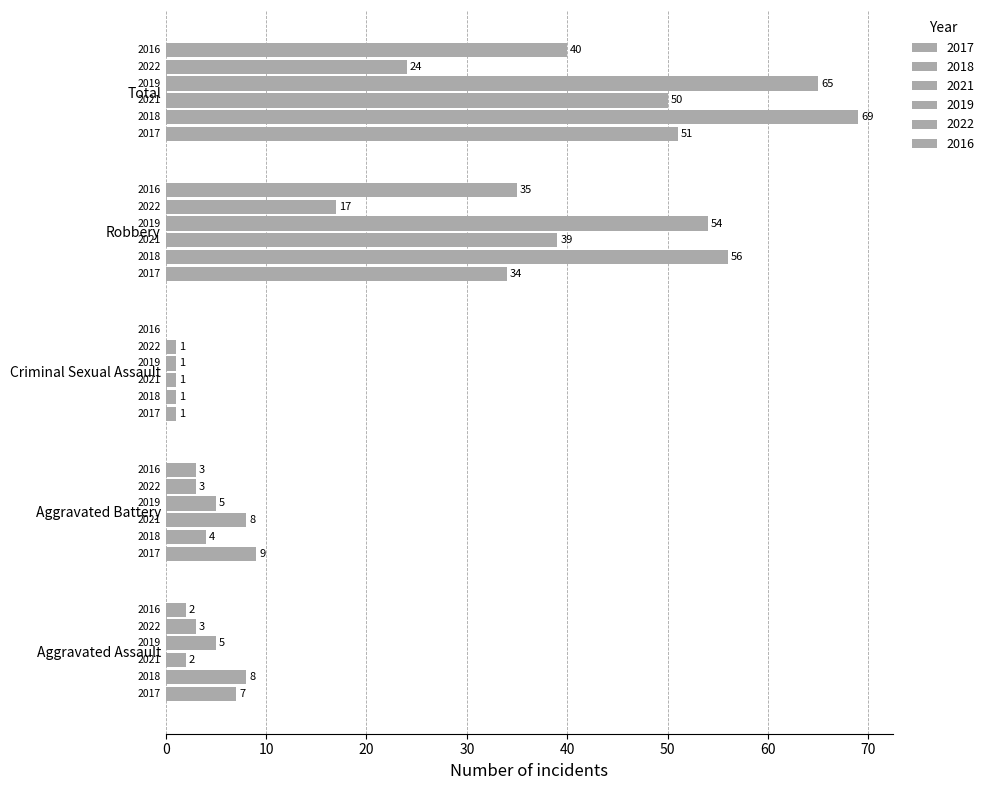

How many series are shown in this chart?

6